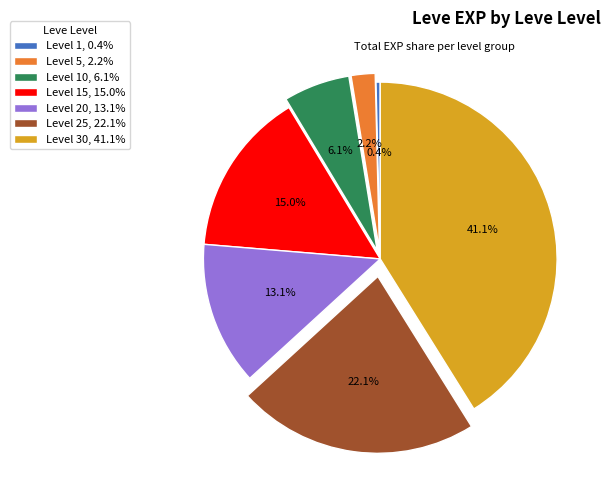

Is there any slice that represents more than half of the pie?

No